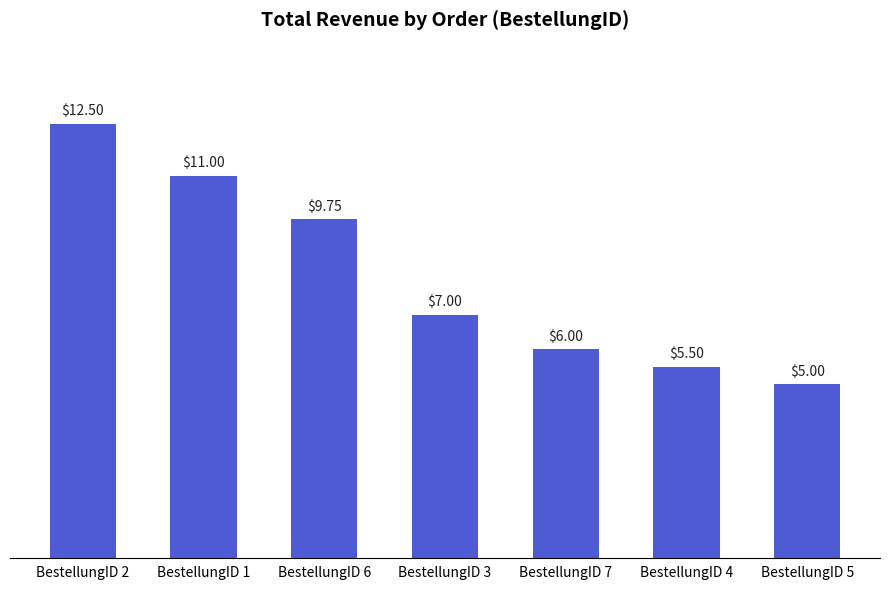

Which category has the highest value across all series?

BestellungID 2